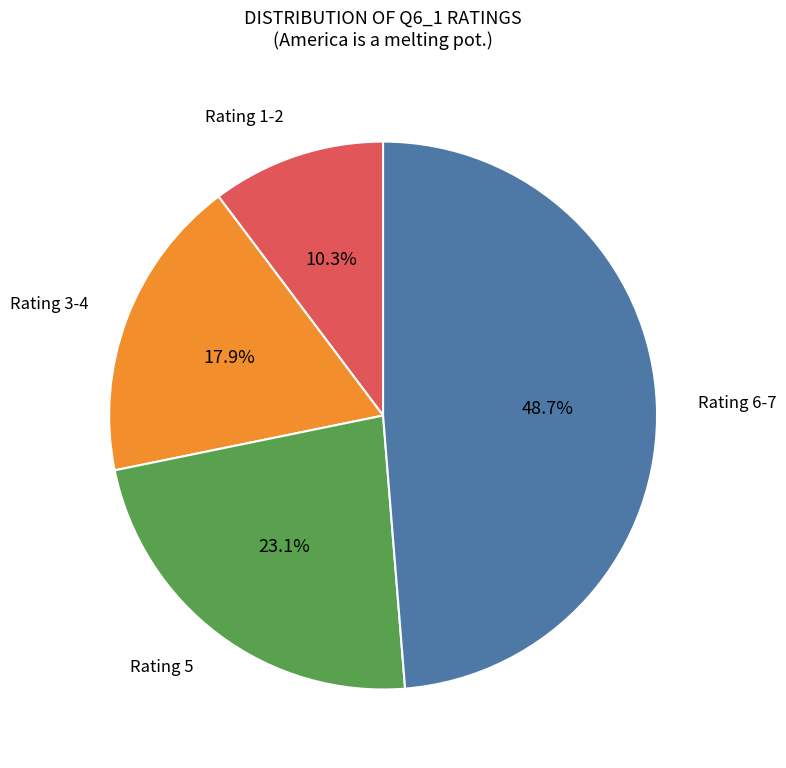

Is there any slice that represents more than half of the pie?

No